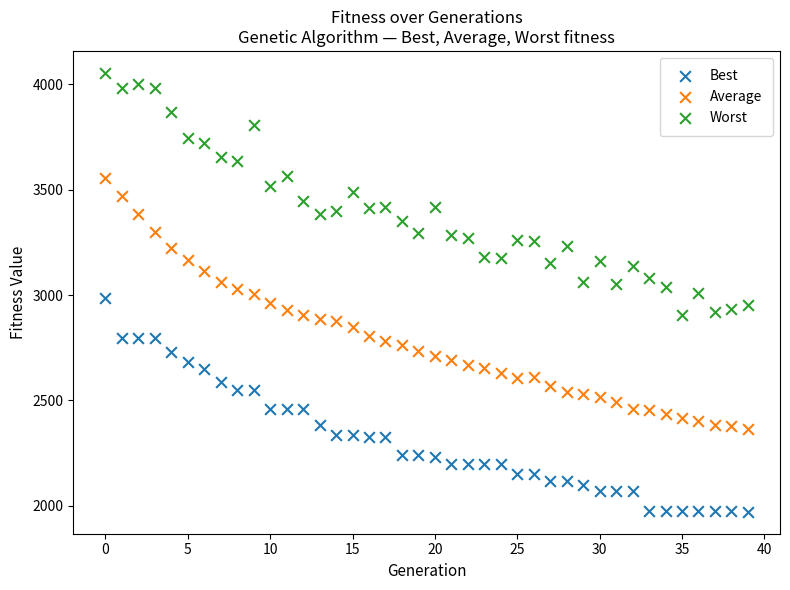

Which series reaches the maximum Y coordinate?

Worst